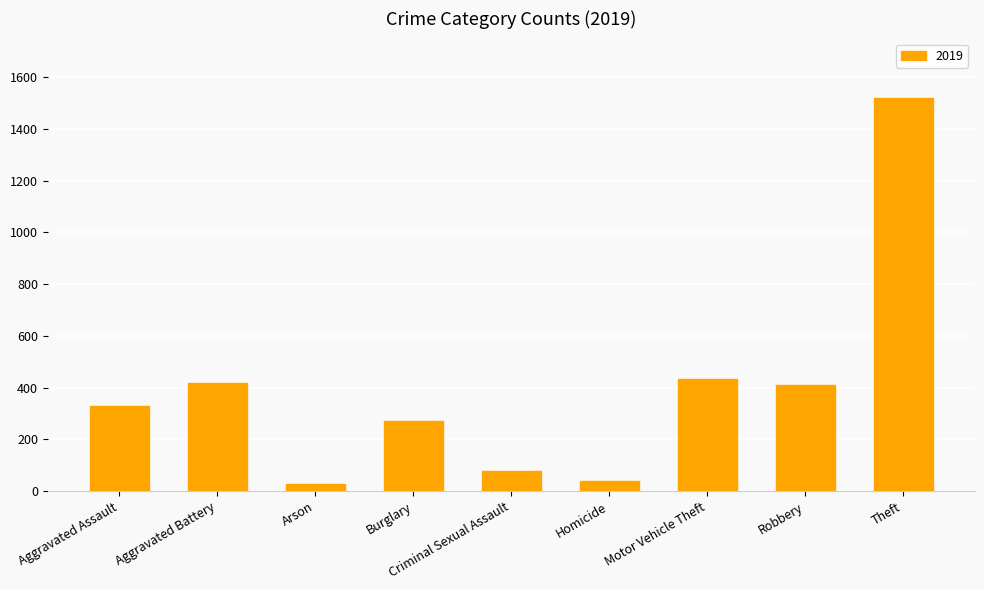

What is the average value?

391